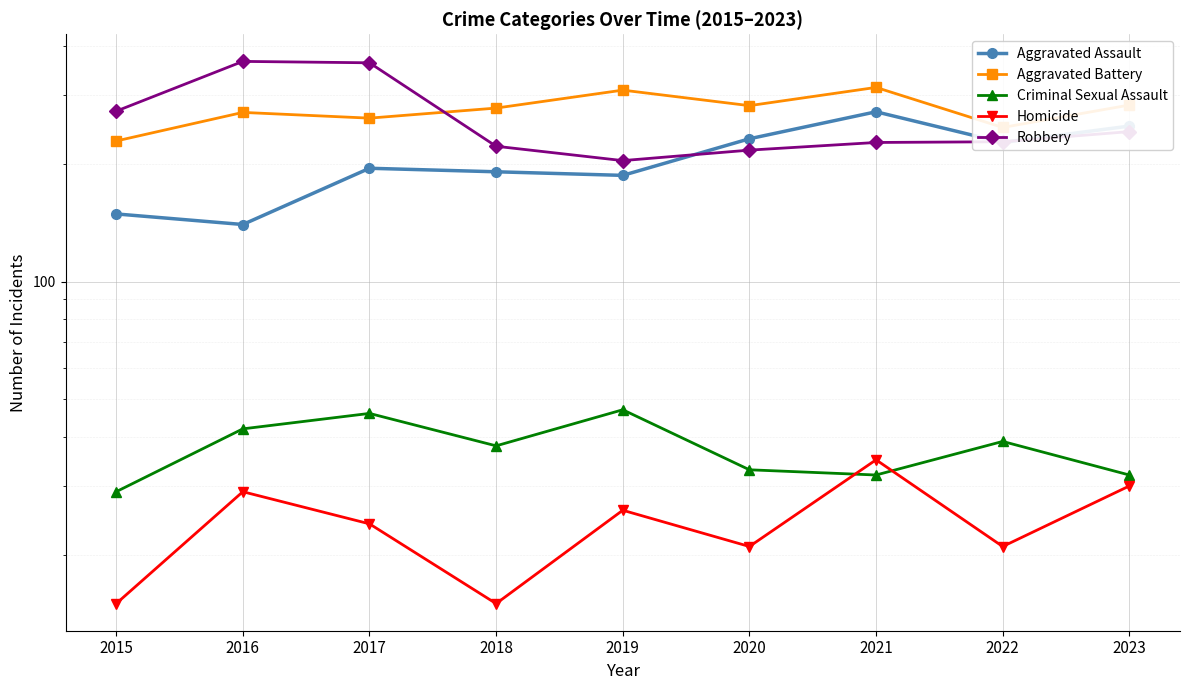

True or false: Criminal Sexual Assault has a value of 47 at 2019.

True